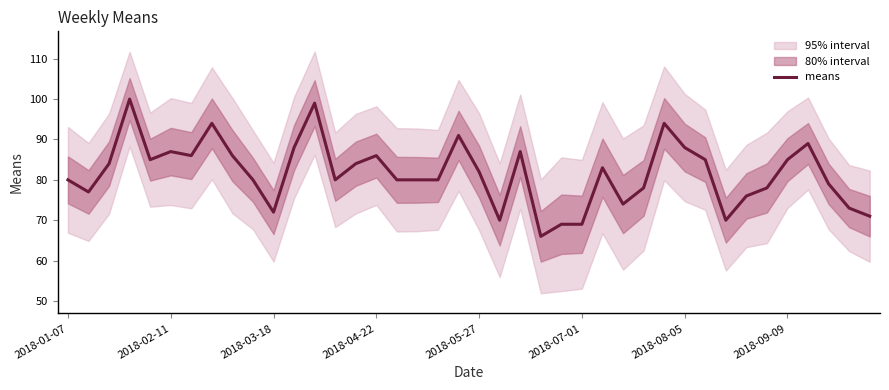

Reading left to right, list all the values displayed in this chart.

80	77	84	100	85	87	86	94	86	80	72	88	99	80	84	86	80	80	80	91	82	70	87	66	69	69	83	74	78	94	88	85	70	76	78	85	89	79	73	71